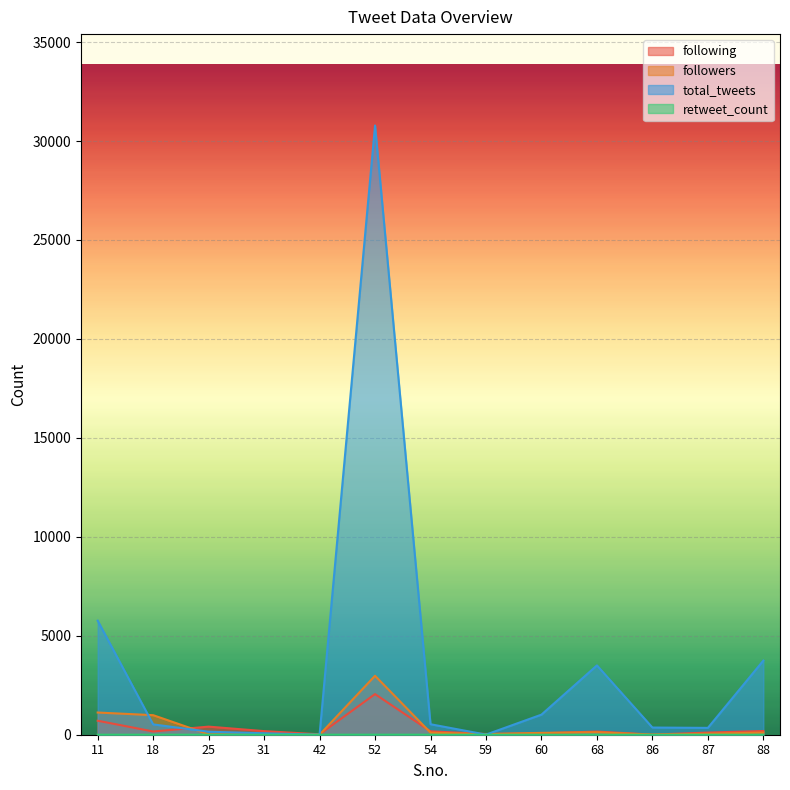

What is the difference between the maximum and minimum values in the following series?

2047